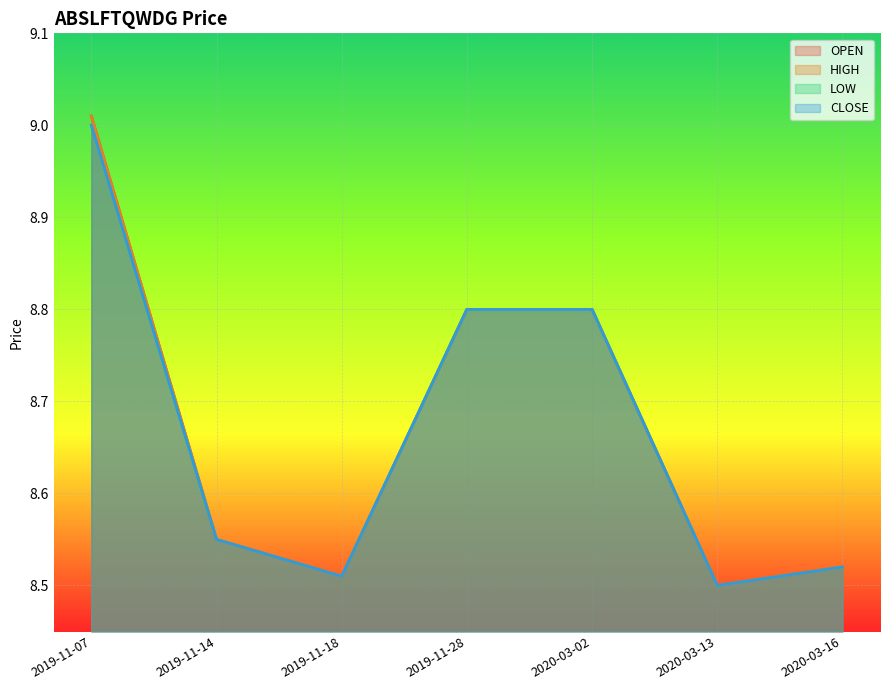

True or false: CLOSE and HIGH cross at least once.

False